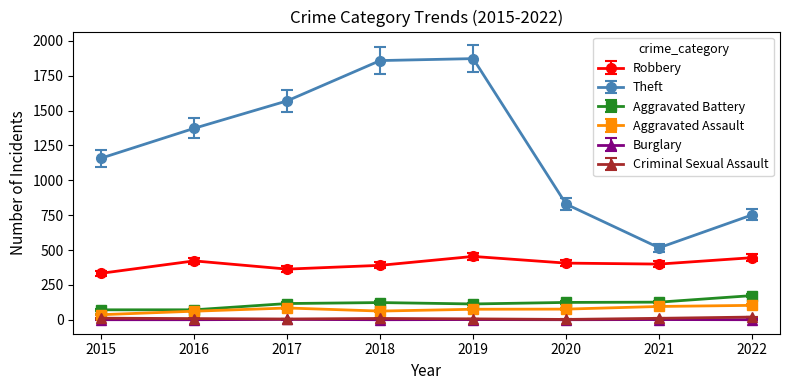

Which series changed the most between 2016 and 2022?

Theft